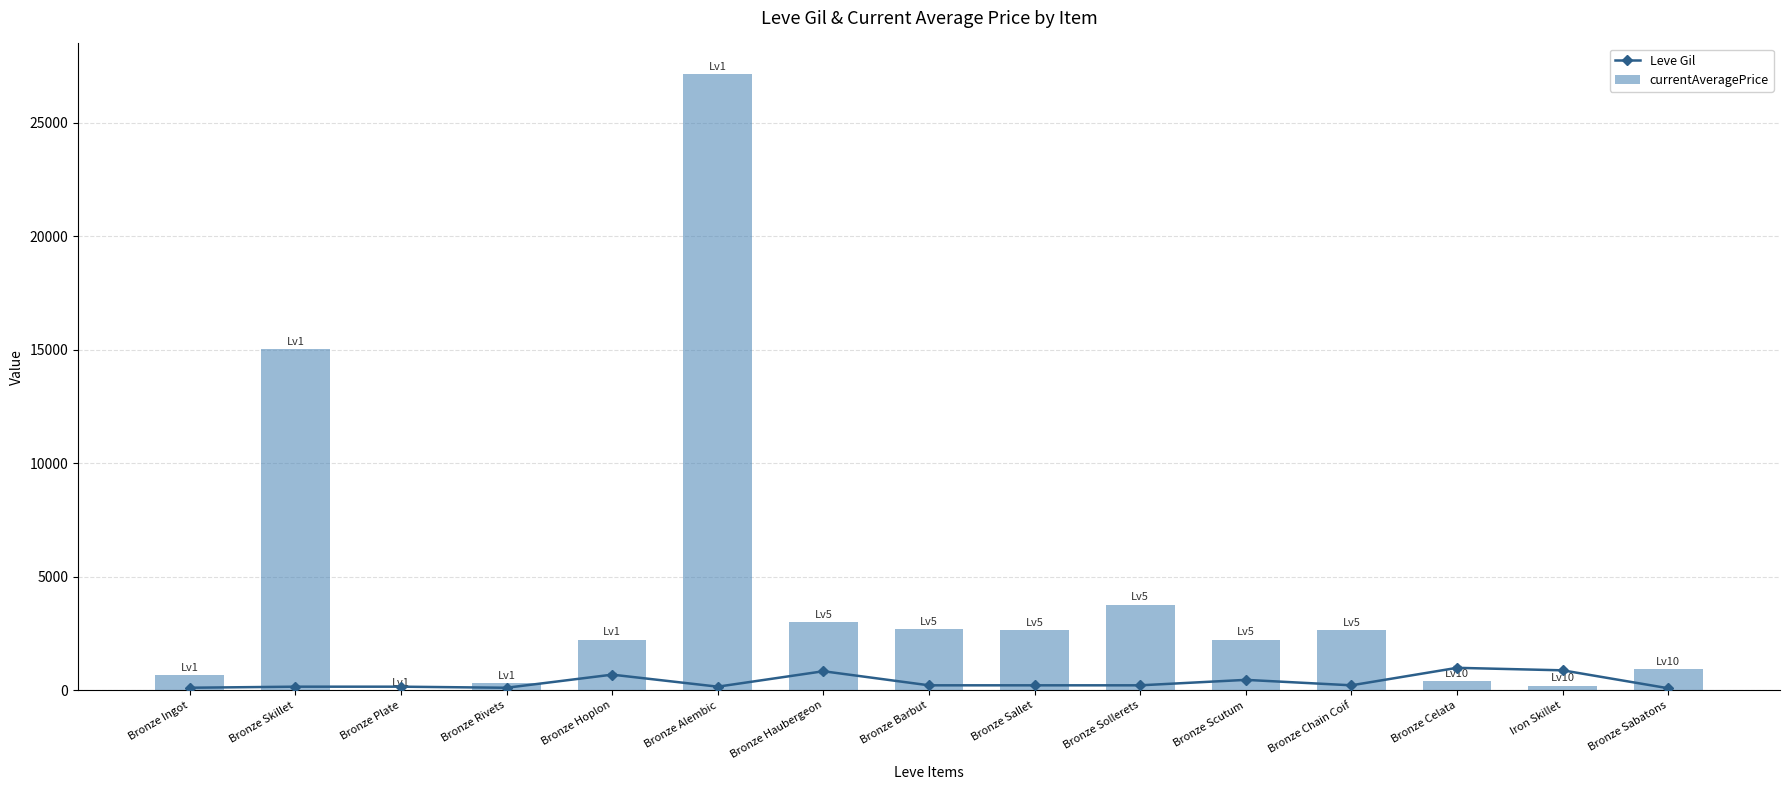

What is the sum of the Leve Gil values at Bronze Sallet and Bronze Alembic?

380.0